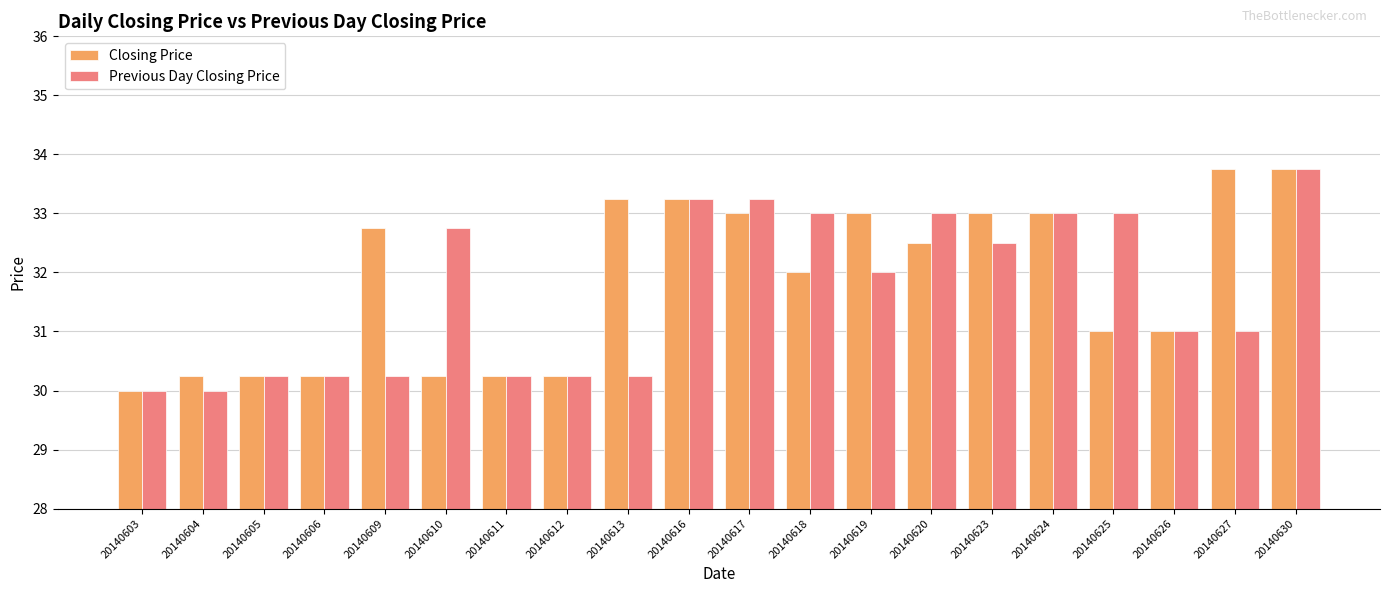

What value does the Closing Price series have at 20140609?

32.8